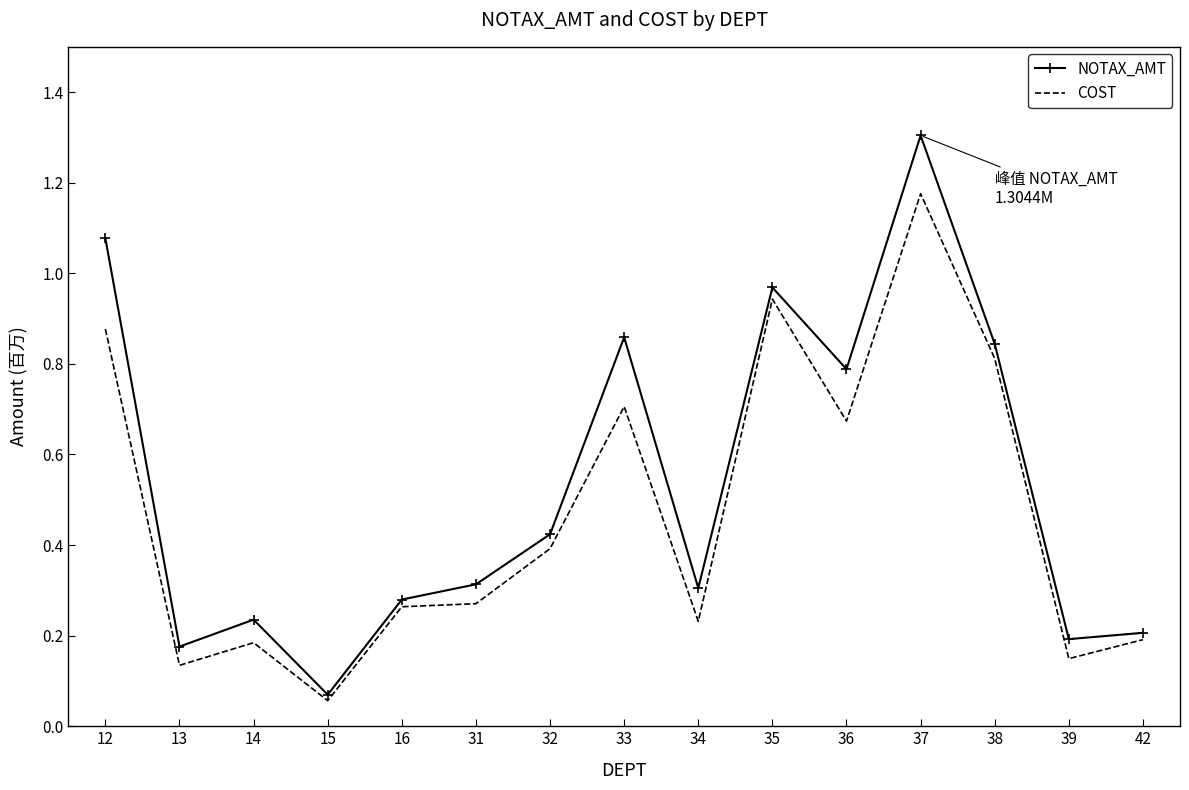

True or false: COST and NOTAX_AMT intersect in this chart.

False